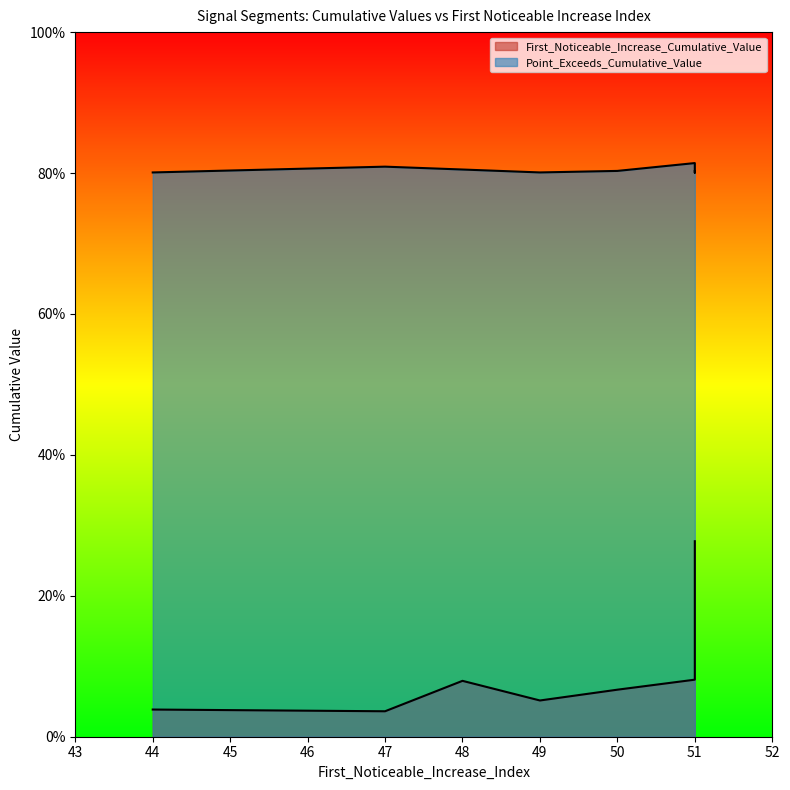

Is the value of Point_Exceeds_Cumulative_Value at 49 greater than the value of First_Noticeable_Increase_Cumulative_Value at 50?

Yes